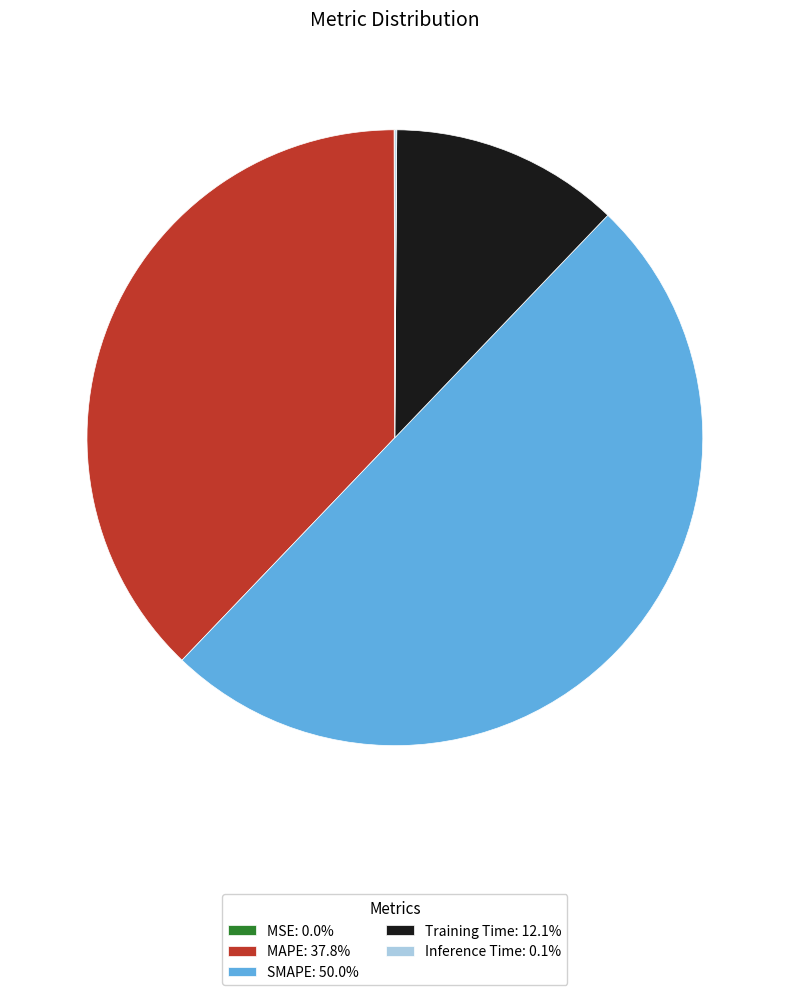

Does MAPE: 37.8% represent more than half of the total?

No